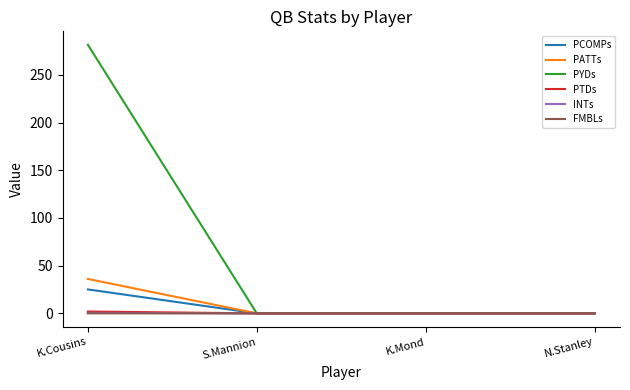

How many lines are shown in the chart?

6